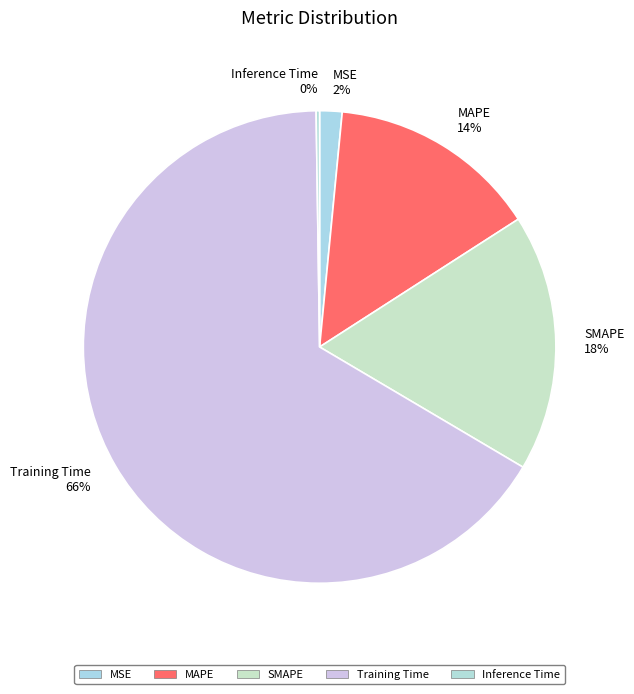

Is it true that SMAPE is 18% of the pie?

True